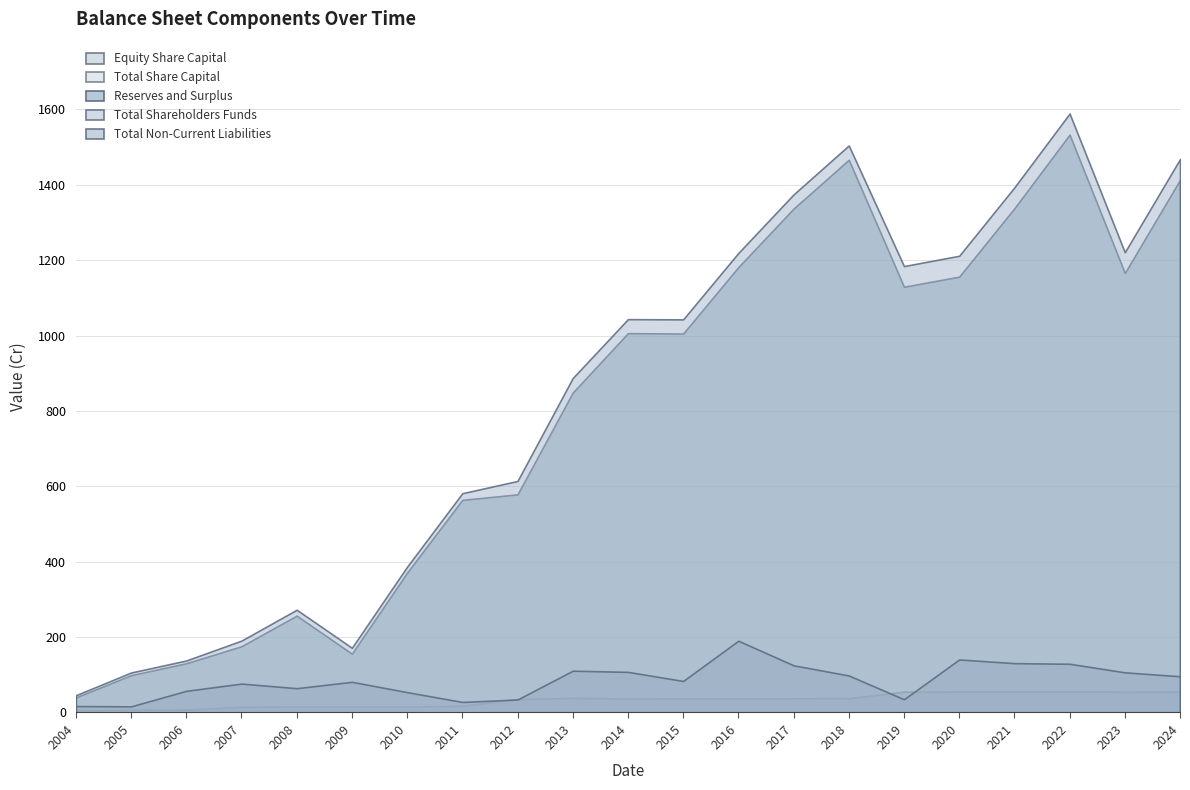

The Total Shareholders Funds series shows 587.6 at 2015. True or false?

False